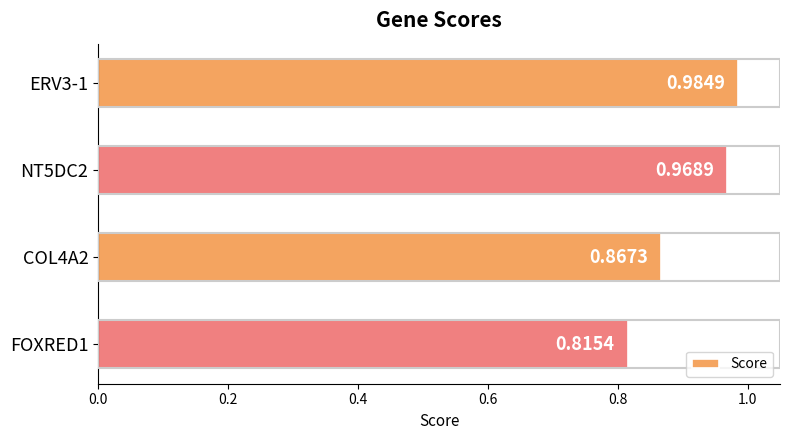

Which category has the lowest value across all series?

FOXRED1